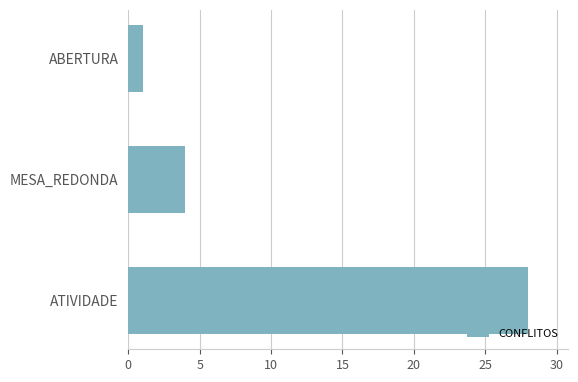

What is the greatest value displayed?

28